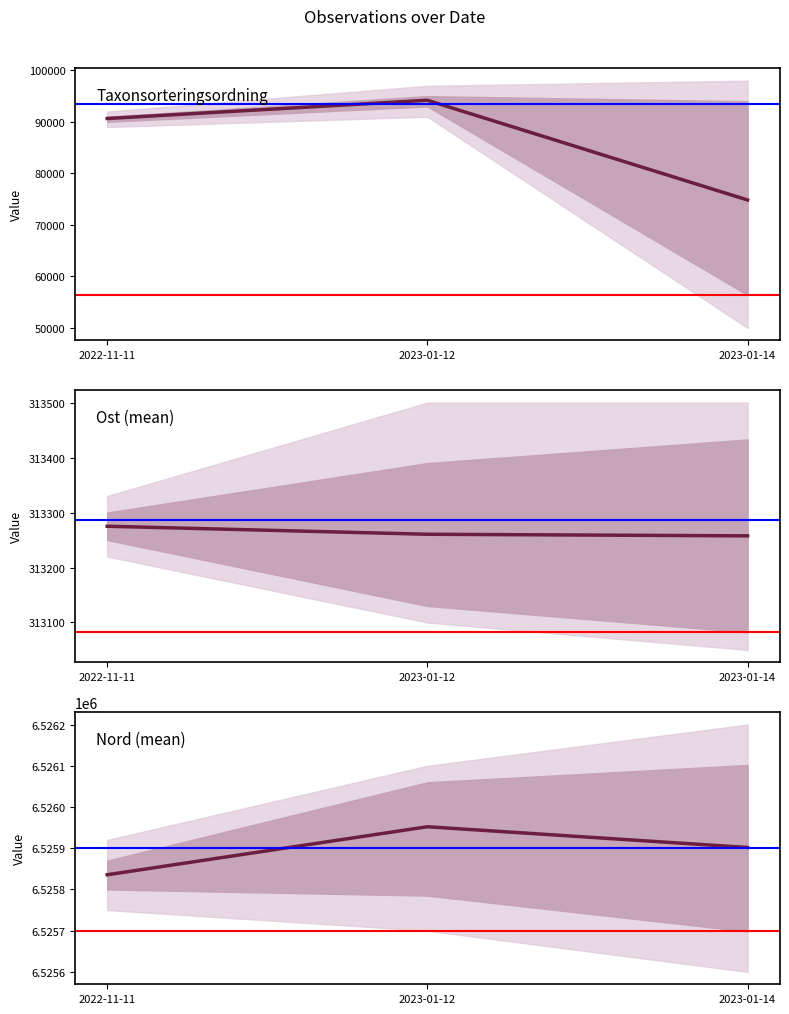

What position from the left is 2023-01-12?

2